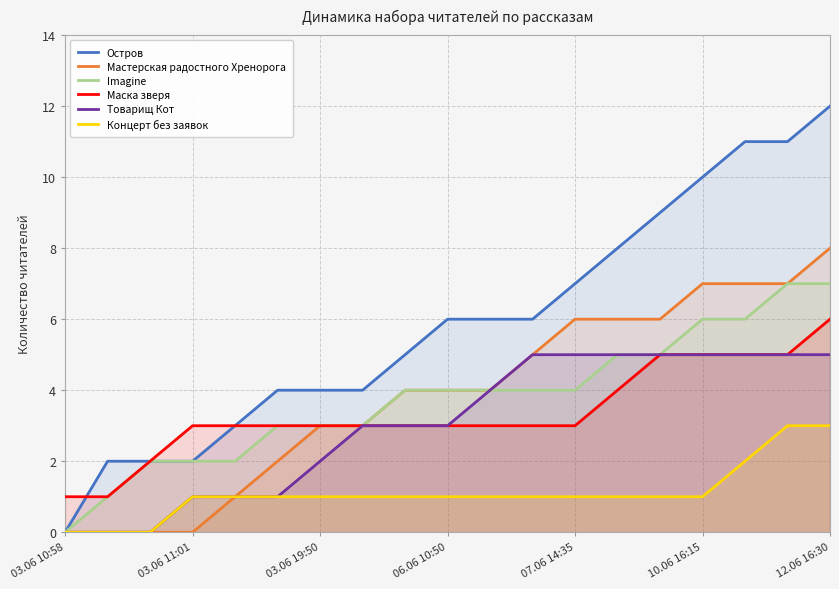

List the series in order of their peak value, lowest first.

Концерт без заявок, Товарищ Кот, Маска зверя, Imagine, Мастерская радостного Хренорога, Остров